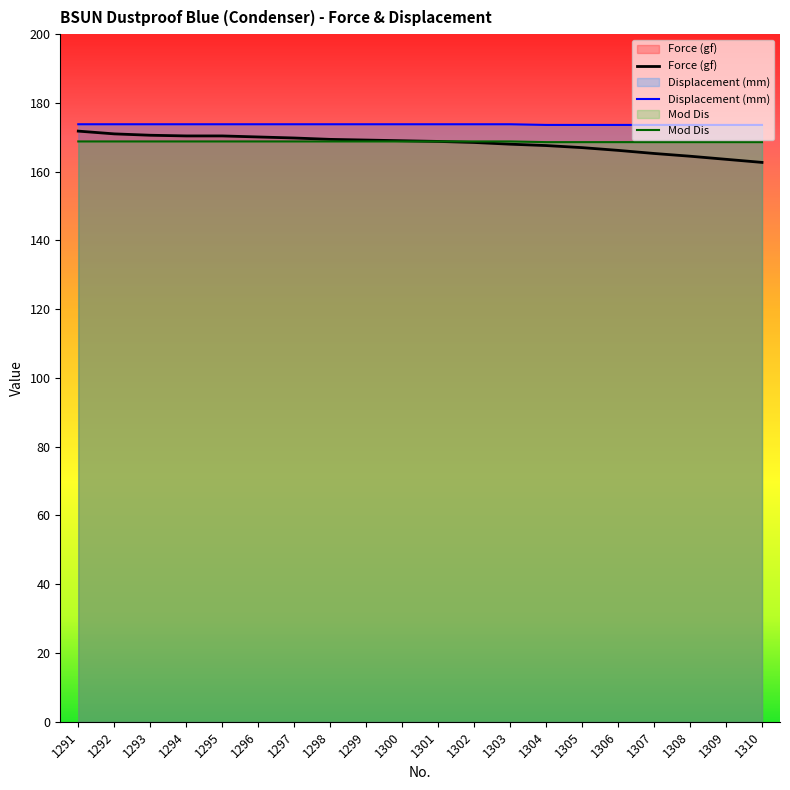

How many lines are shown in the chart?

3